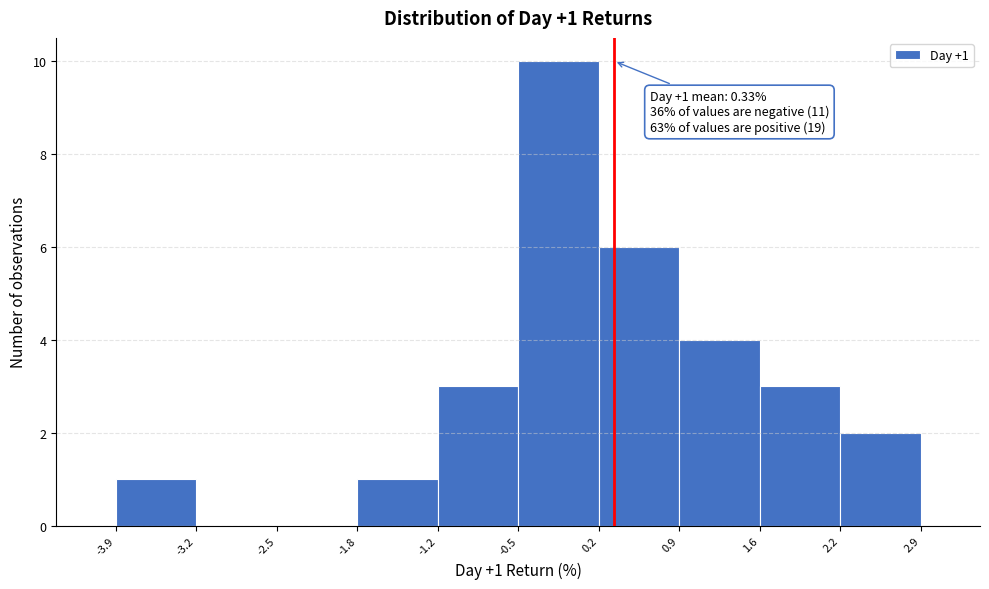

Which range on the x-axis has the tallest bar?

-0.5 to 0.2